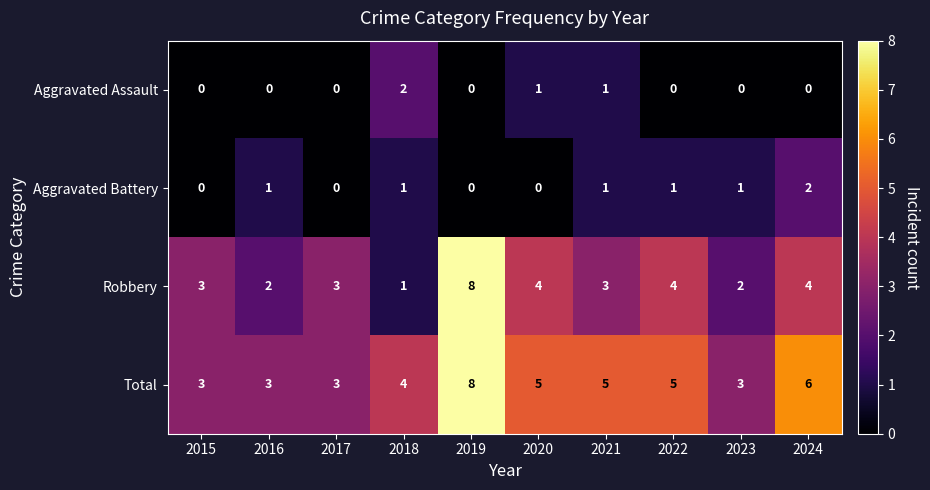

What is the difference between the maximum and minimum values in the Total series?

5